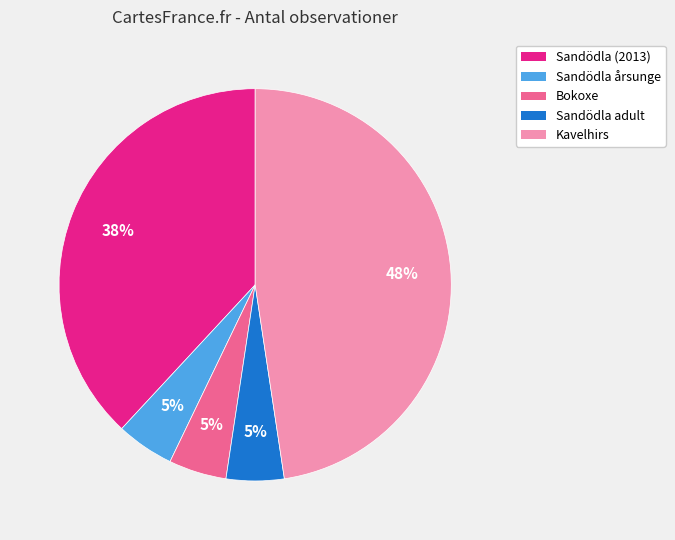

To the nearest percent, what portion does Sandödla (2013) represent?

38%